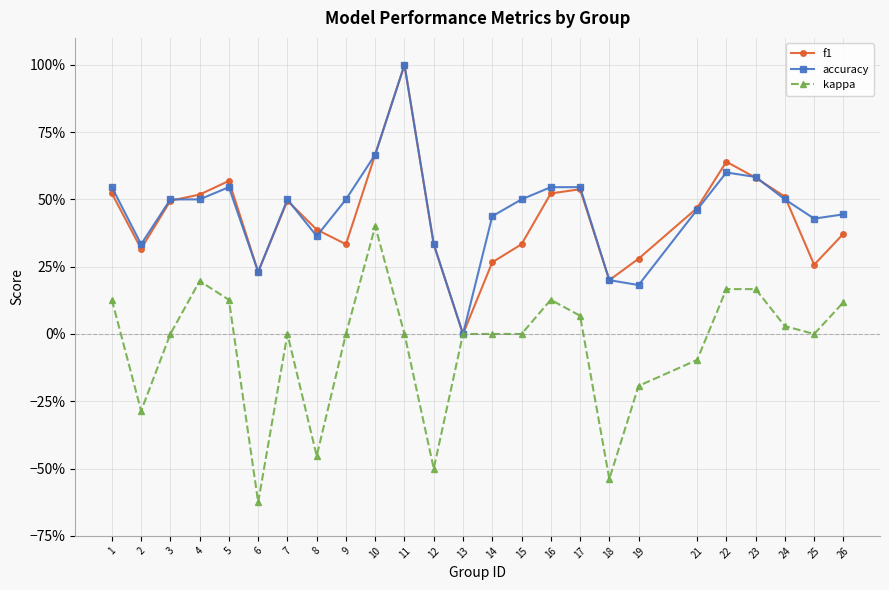

Does the chart have visible grid lines?

Yes